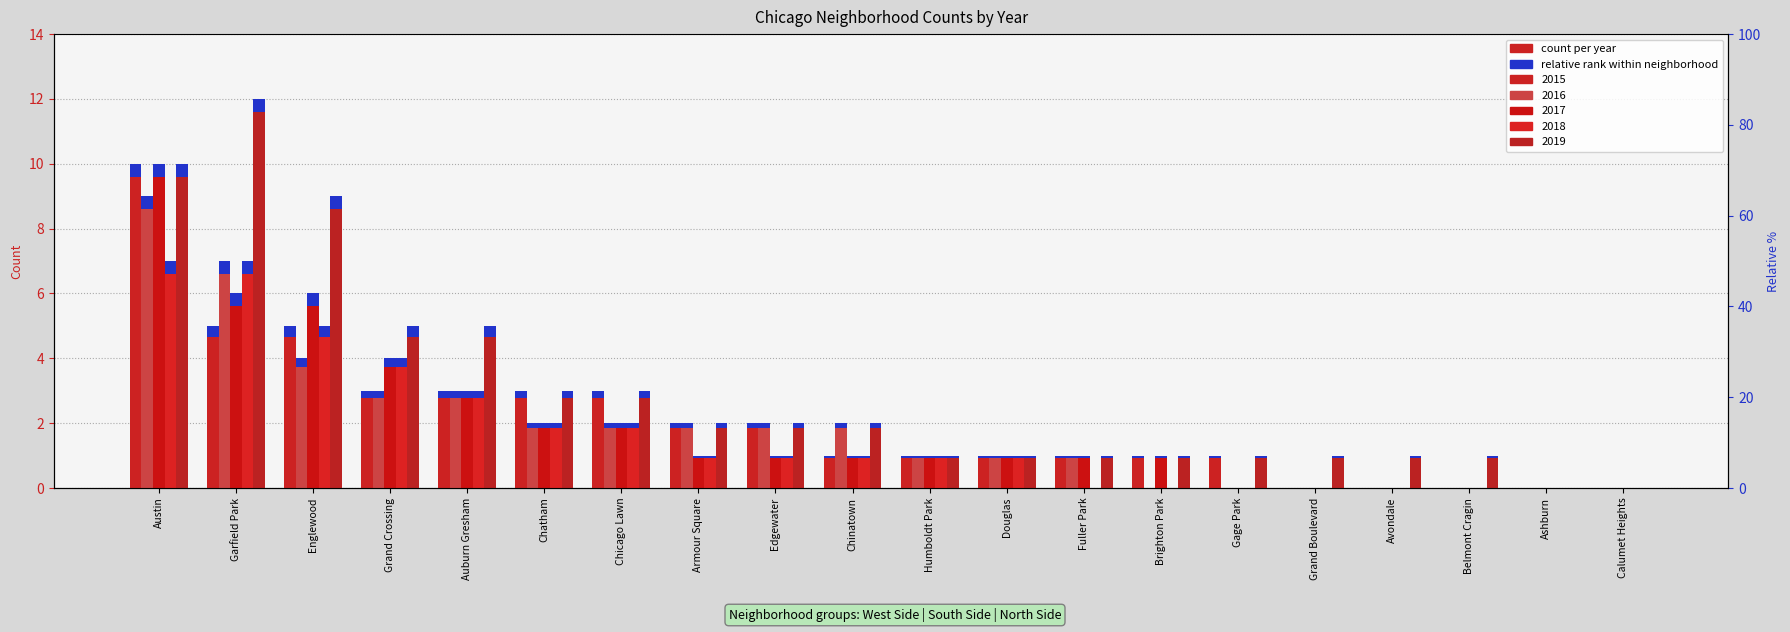

How many bars are there in each group?

5